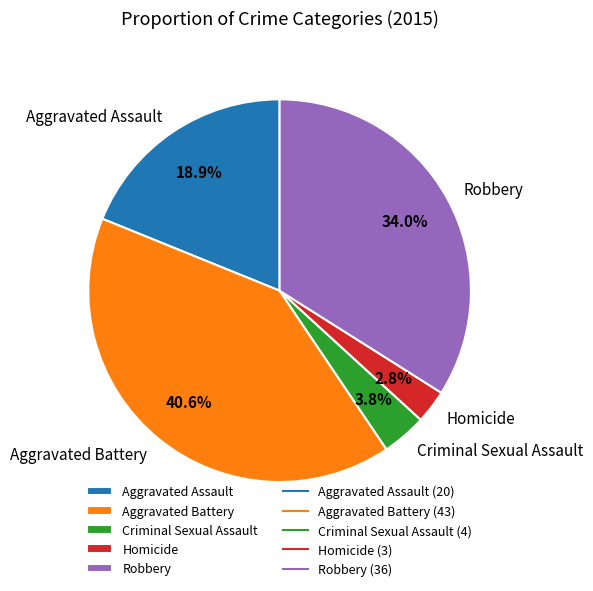

What is the largest slice in the pie chart?

Aggravated Battery